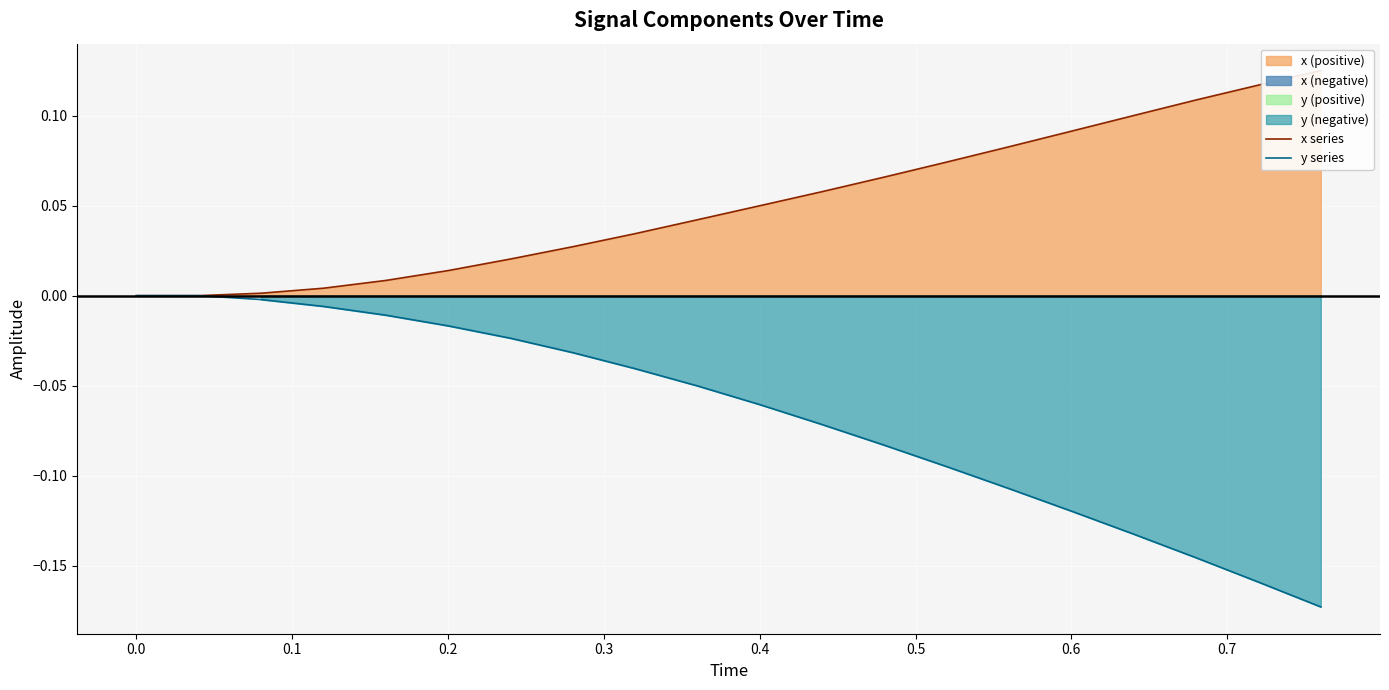

How many negative values does the y series series have?

18